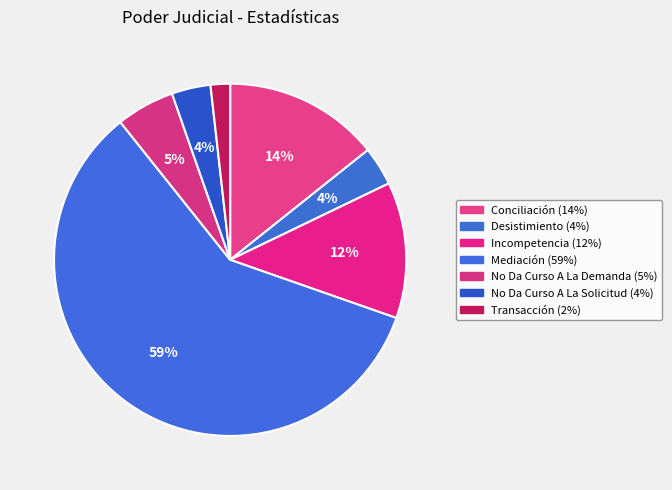

Which slice is the smallest?

Transacción